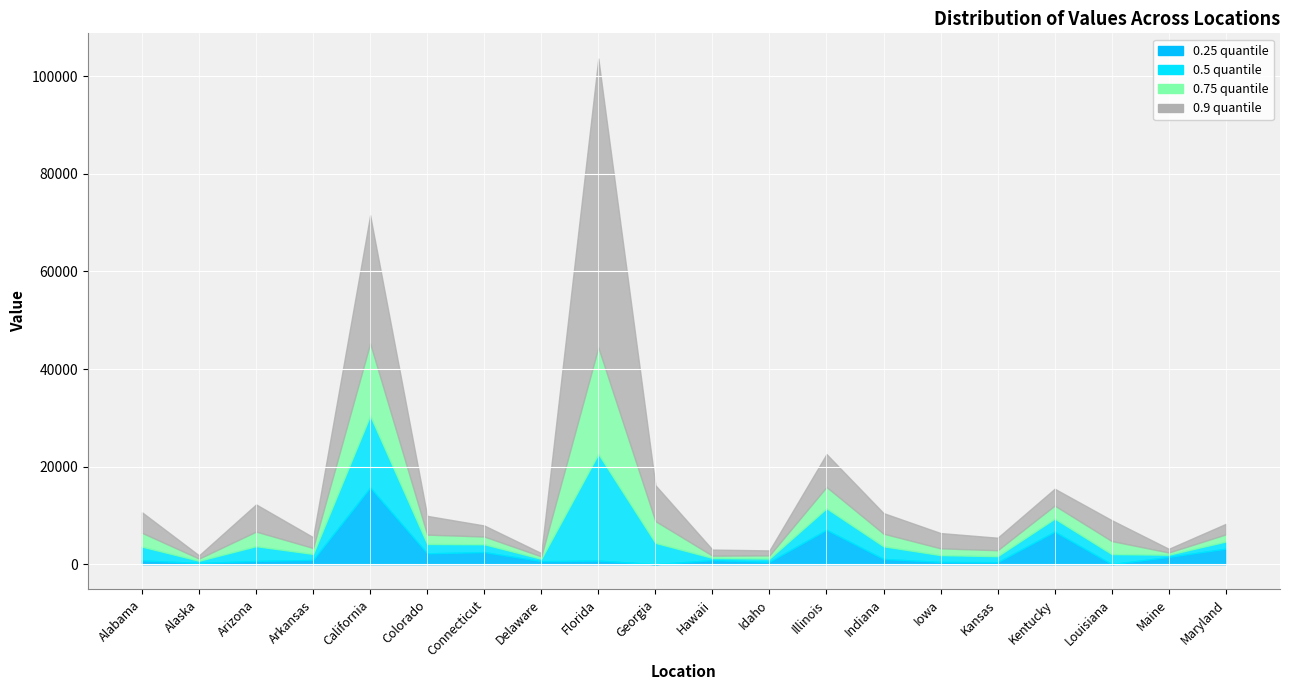

Which series has the largest total across all categories?

0.9